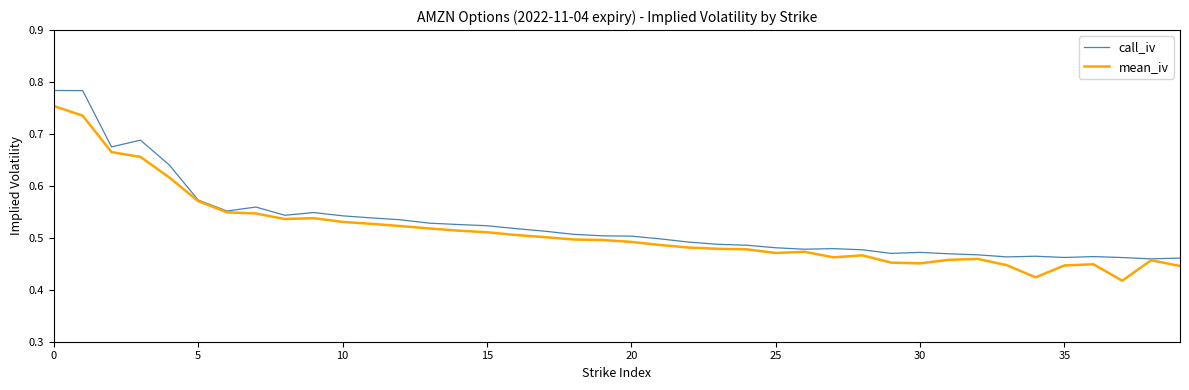

Count the call_iv values in the range 0 to 1.

40